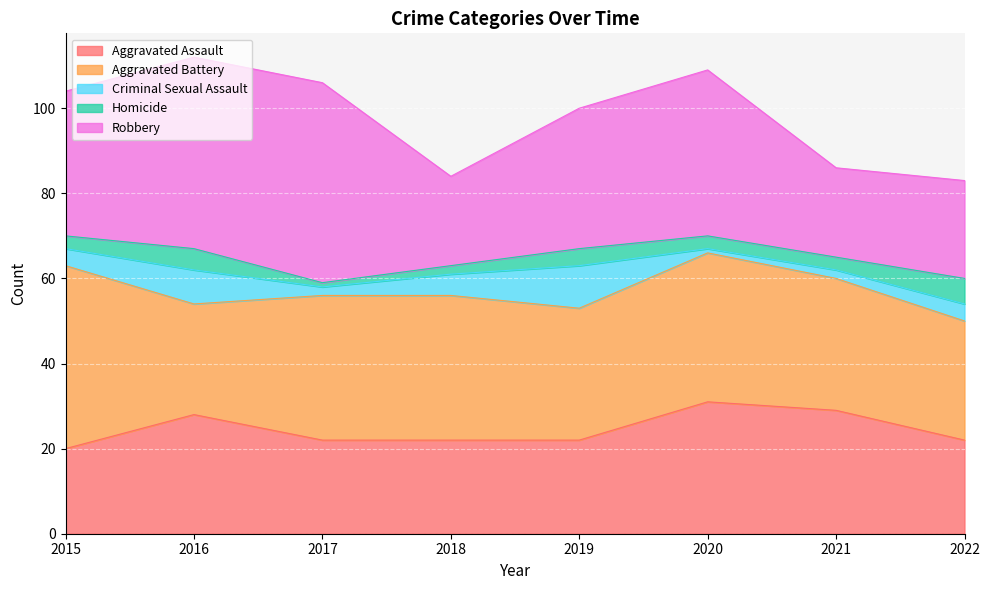

True or false: Aggravated Assault has a value of 13 at 2015.

False